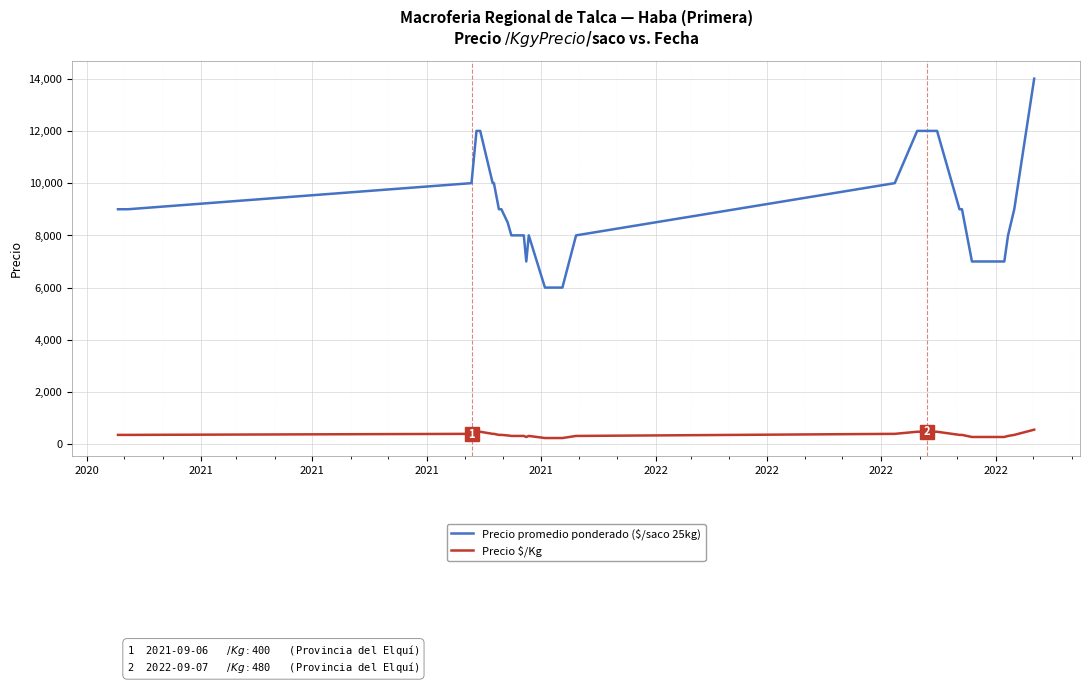

What is the highest value of the Precio $/Kg series?

560